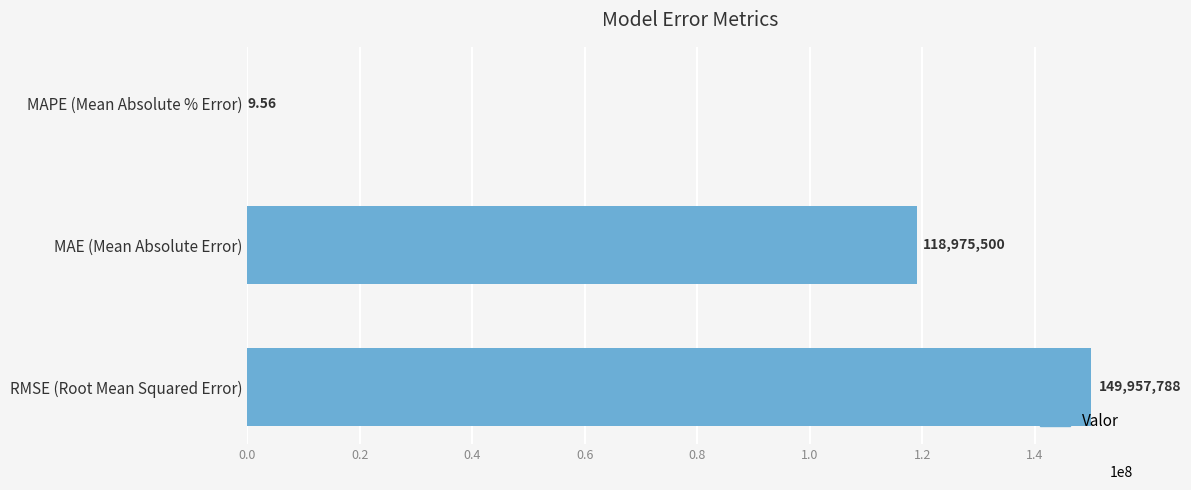

Which category has the highest value across all series?

RMSE (Root Mean Squared Error)